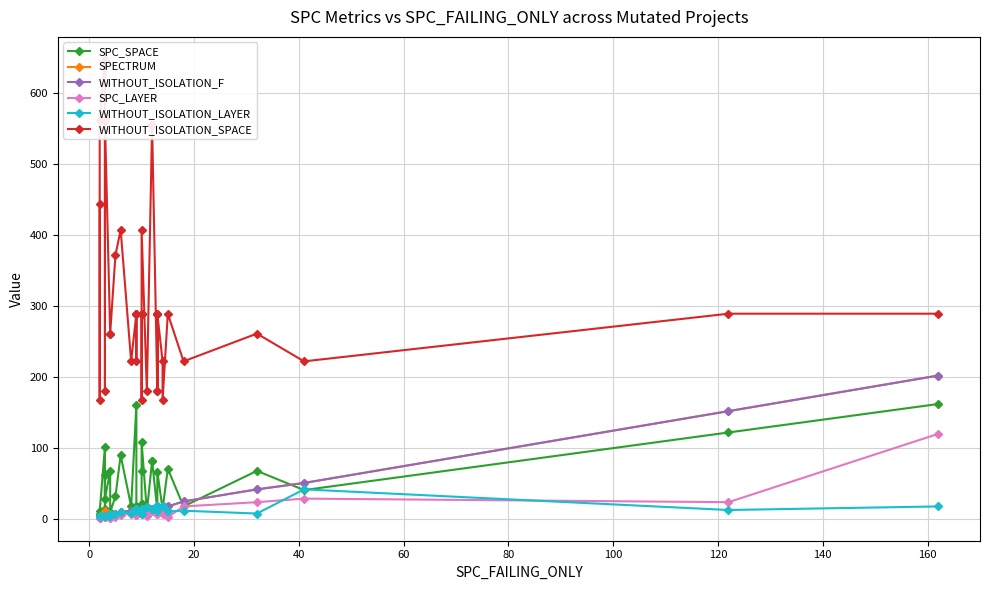

How many series are shown in this chart?

6